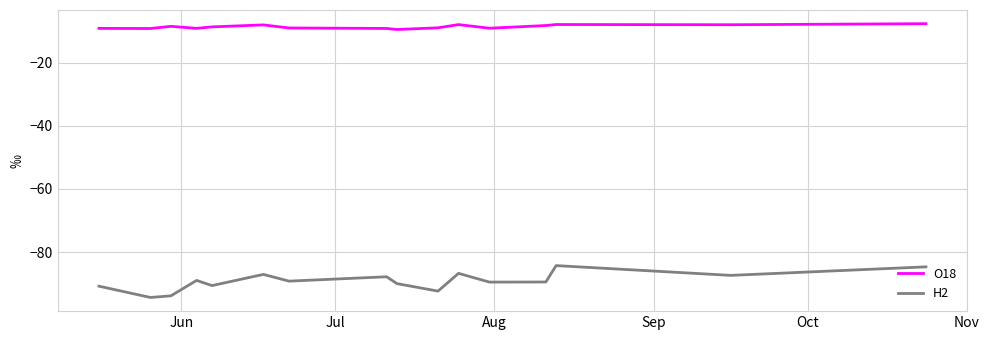

True or false: H2 and O18 cross at least once.

False